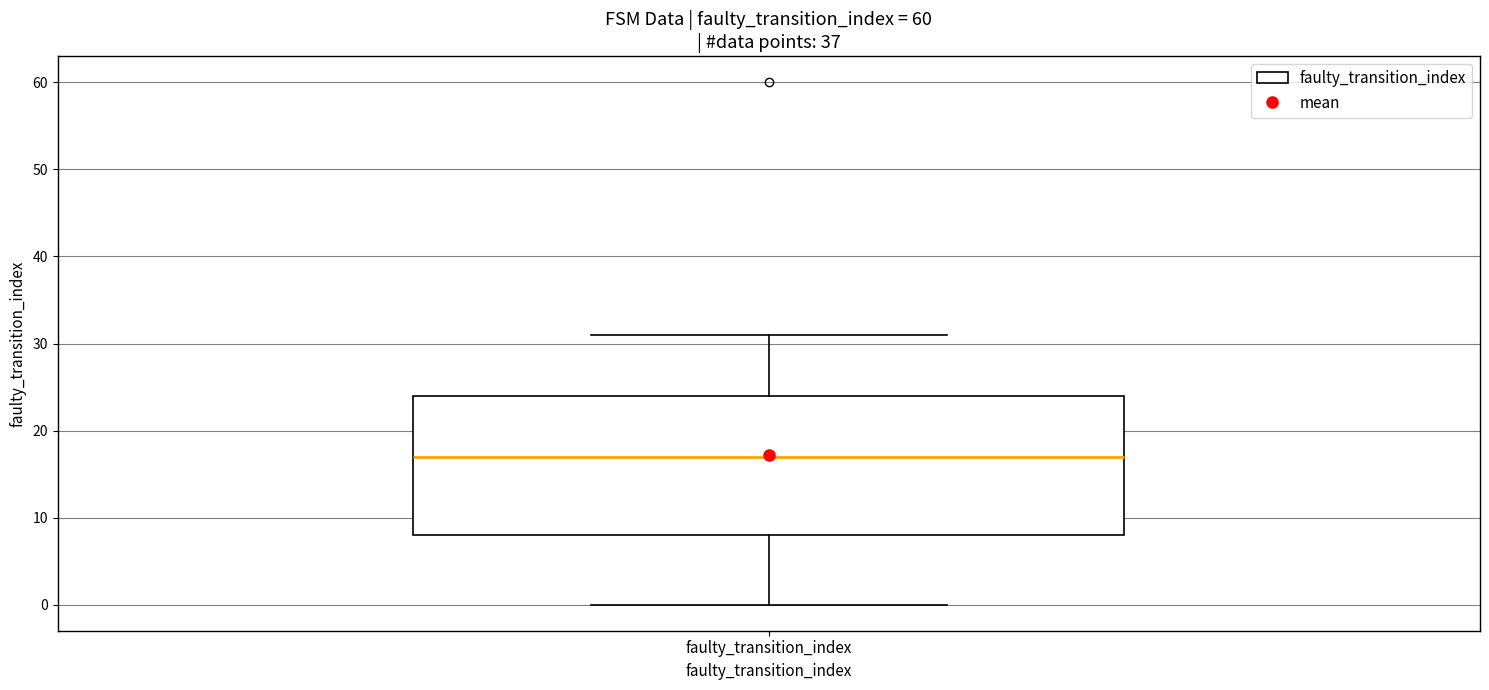

Transcribe this box plot: give where the median line is, the range the box spans, and where the two whiskers end, as read against the y-axis. The values are not printed on the chart, so give them approximately, as read against the axis.

median 17, box 8 to 24, whiskers 0 to 31